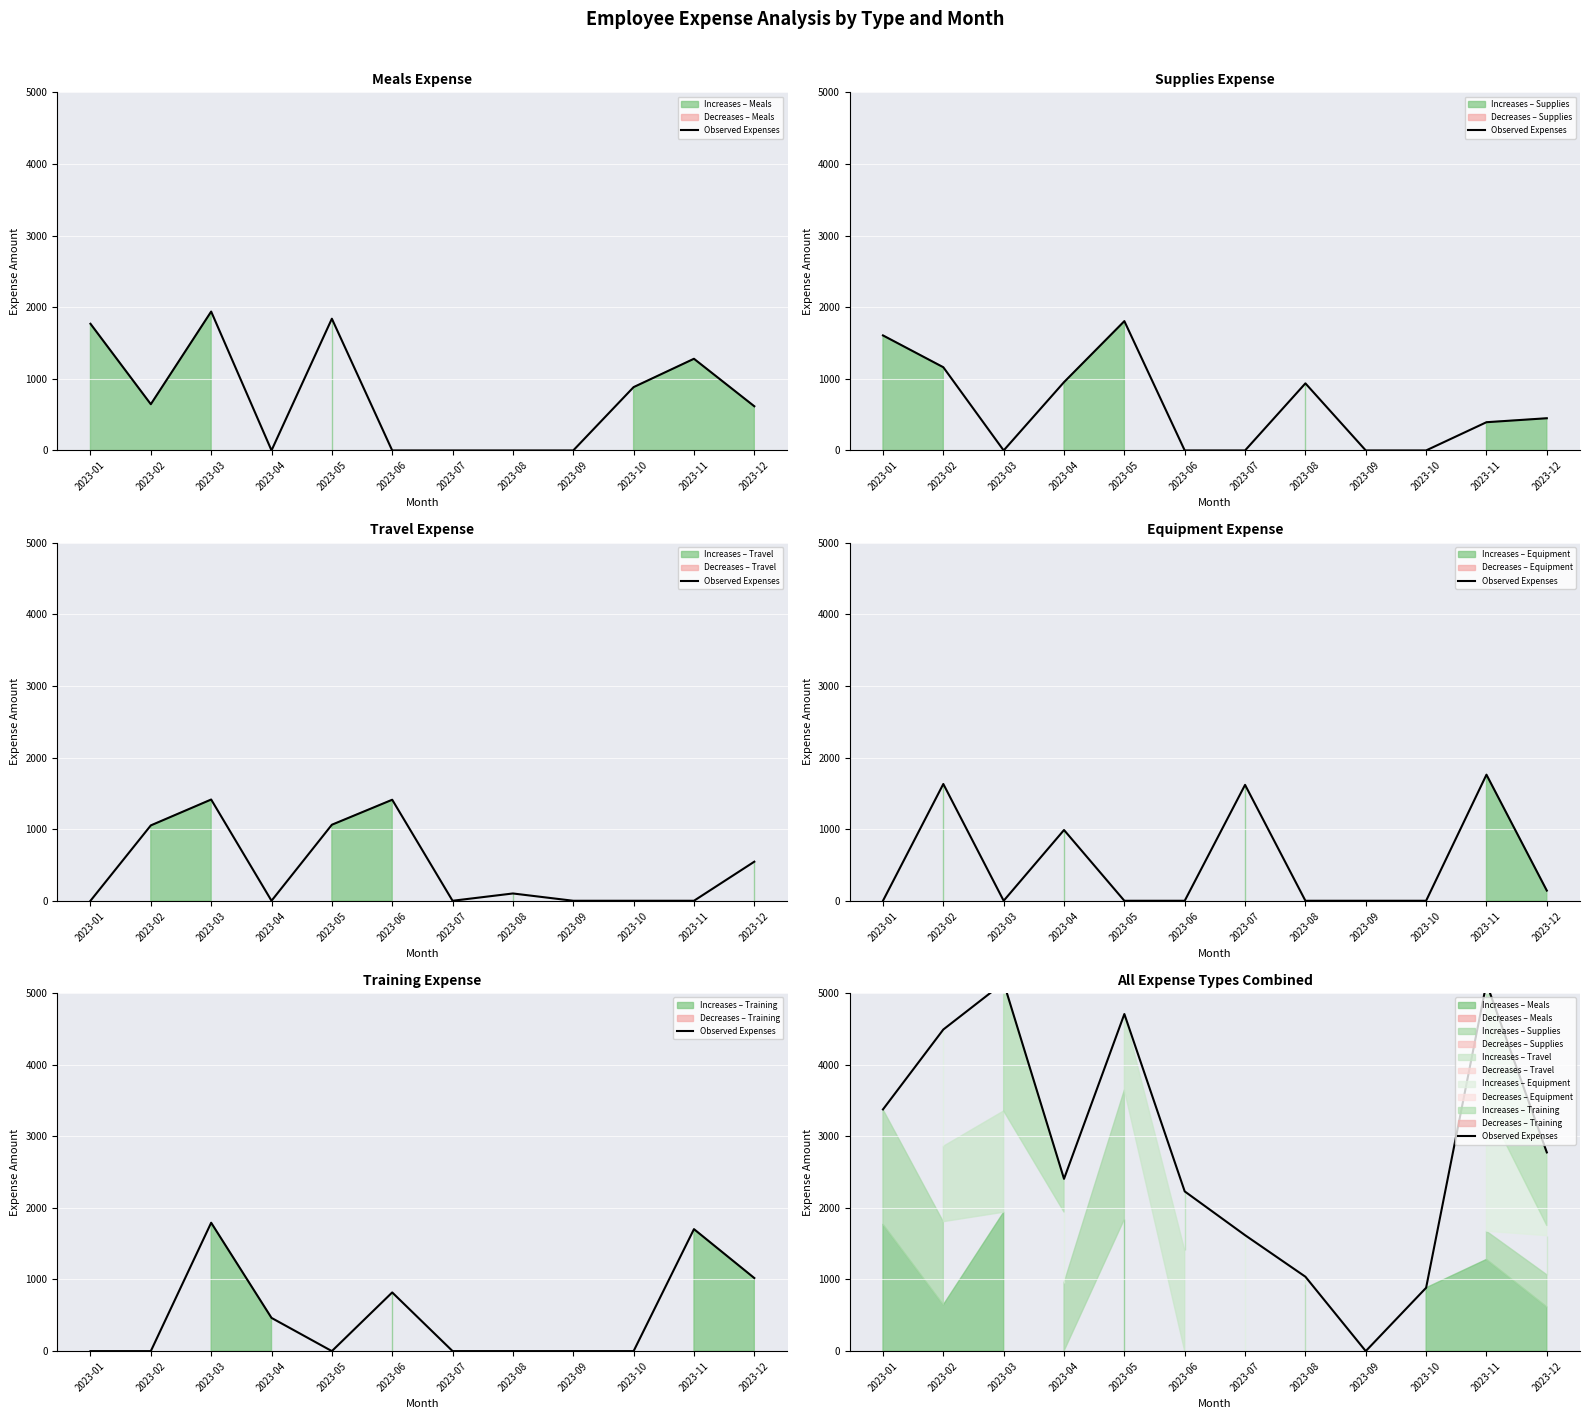

What is the value of the 4th point from the left?

2405.4